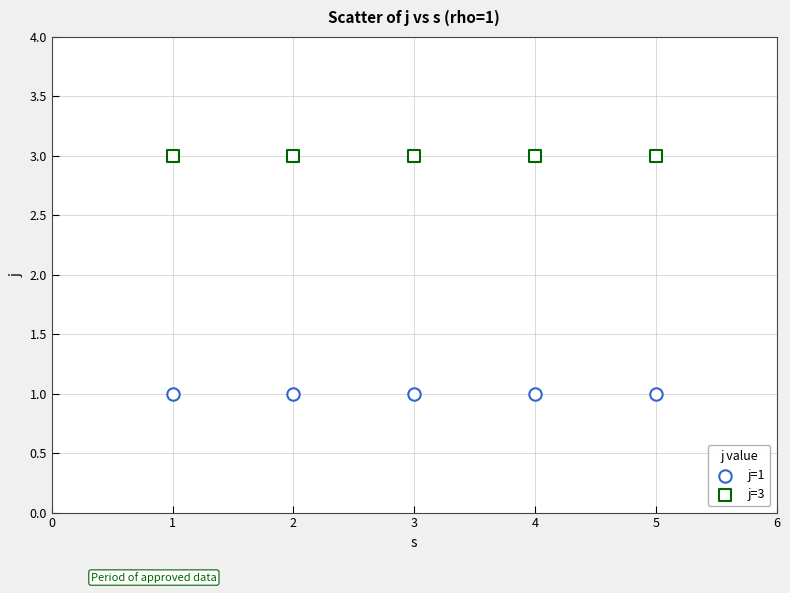

How many points are shown in the scatter plot?

10